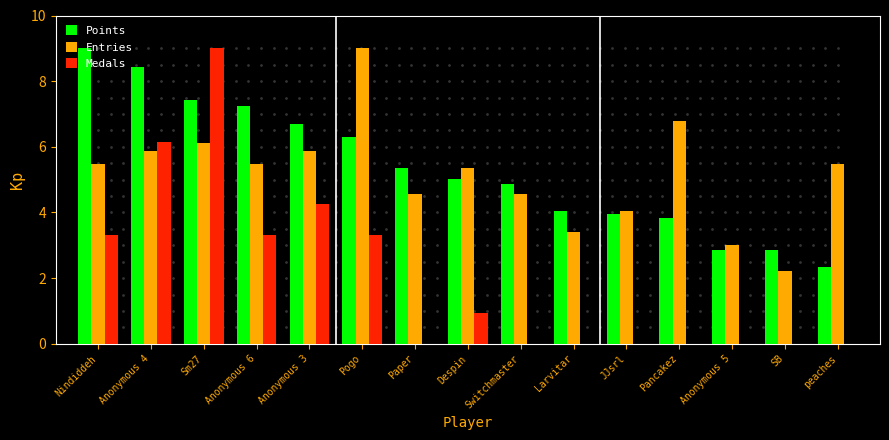

Reading right to left, extract all data points from this chart.

Points: 2.3	2.9	2.9	3.8	3.9	4.0	4.9	5.0	5.4	6.3	6.7	7.2	7.4	8.4	9.0
Entries: 5.5	2.2	3.0	6.8	4.0	3.4	4.6	5.3	4.6	9.0	5.9	5.5	6.1	5.9	5.5
Medals: 0.0	0.0	0.0	0.0	0.0	0.0	0.0	0.9	0.0	3.3	4.3	3.3	9.0	6.2	3.3